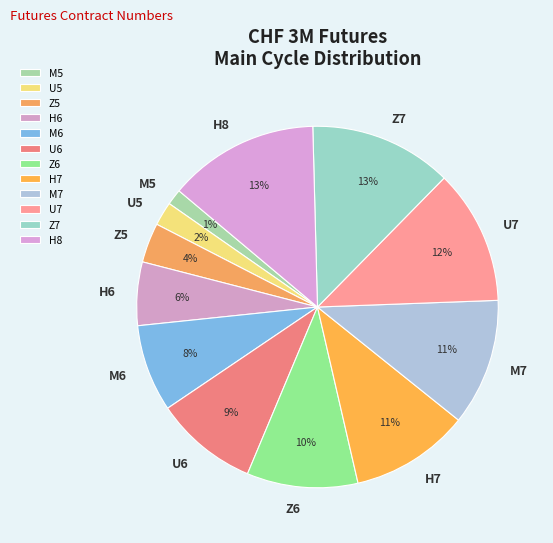

Between Z6 and H8, which is larger?

H8